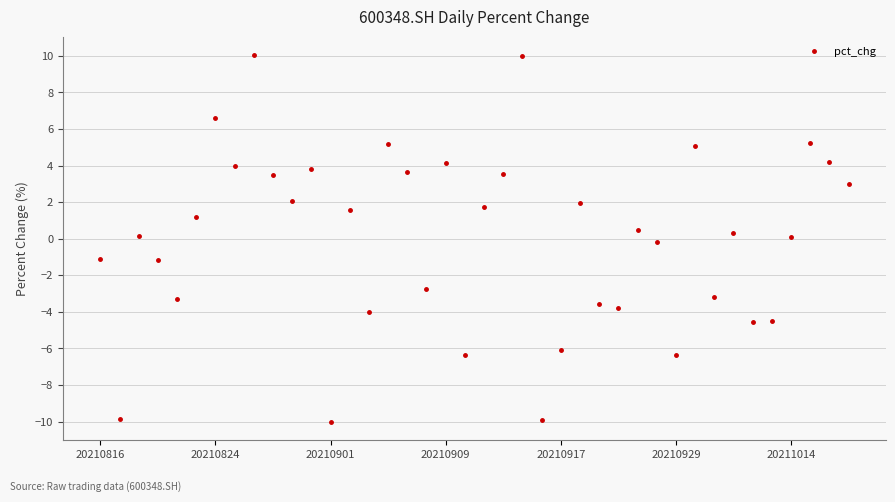

What is the value of the 40th point from the left?

3.0